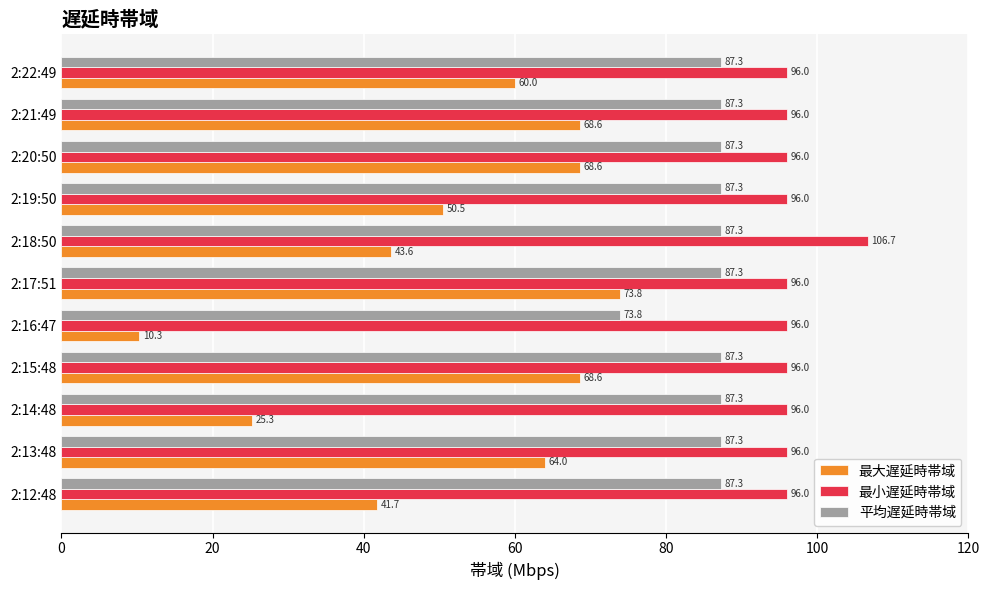

Which series has the widest spread of values?

最大遅延時帯域